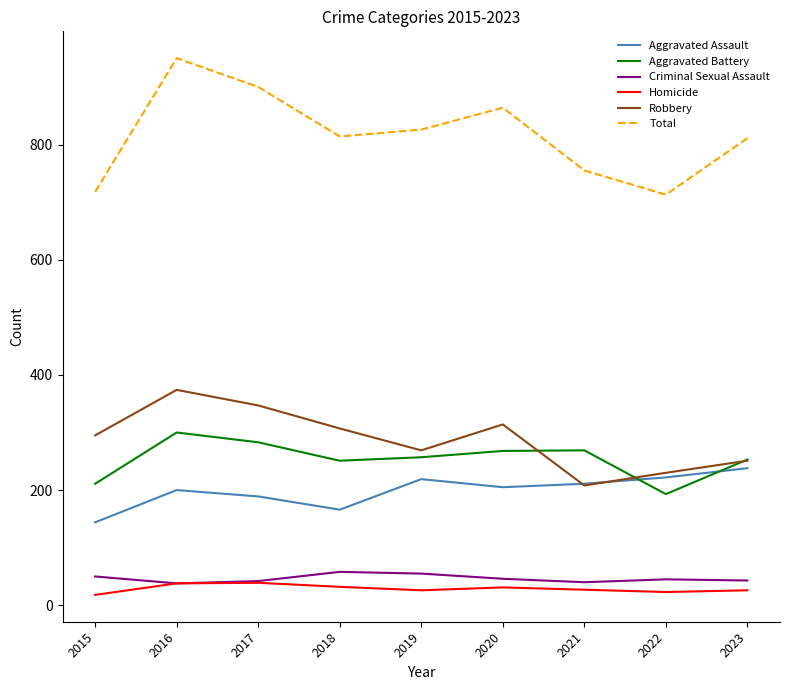

Which series has the largest range (max minus min)?

Total